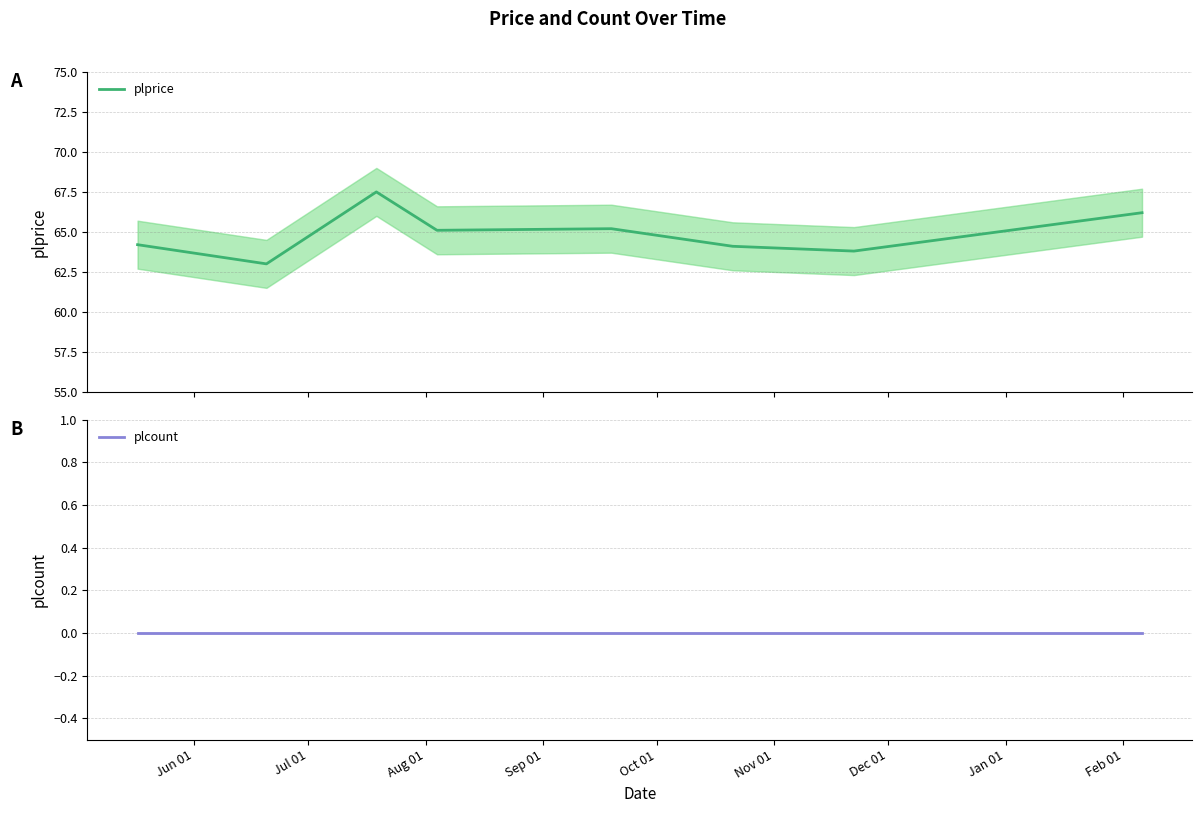

In plprice, how many points are lower than both neighbors (excluding endpoints)?

3